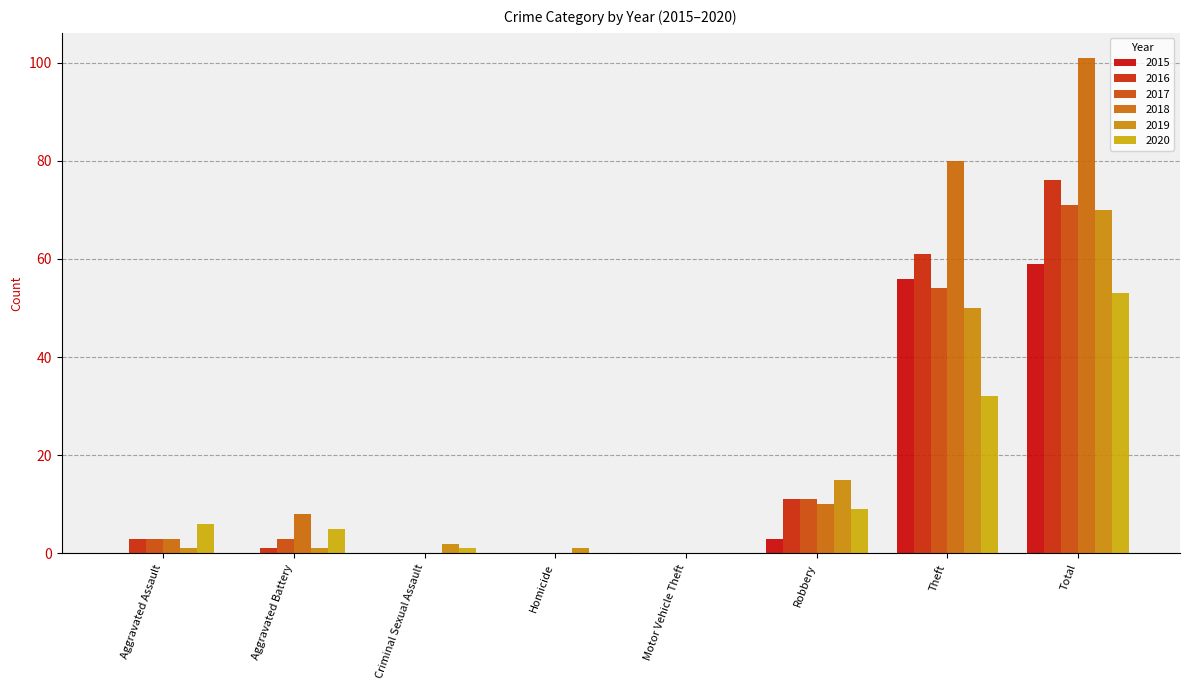

What is the spread (max minus min) of values at Criminal Sexual Assault?

2